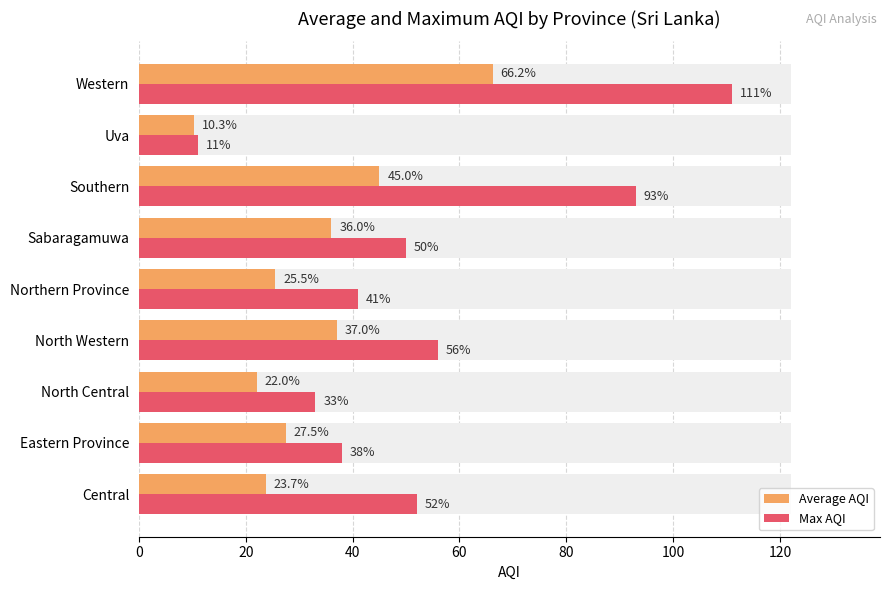

What are all the series names shown in the legend?

Average AQI, Max AQI